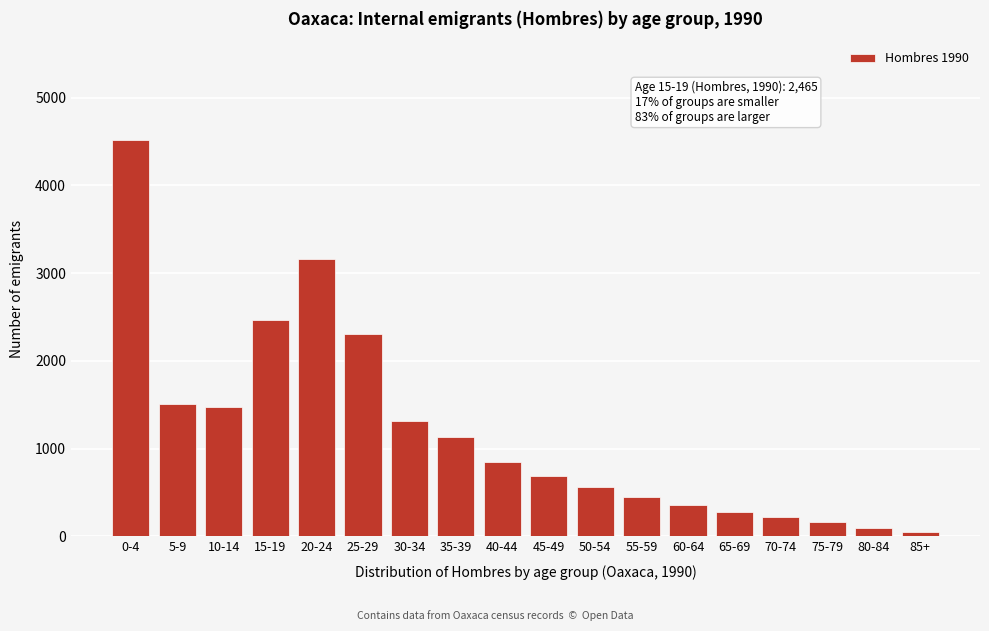

Reading left to right, list all the values displayed in this chart.

4514	1509	1468	2465	3161	2302	1317	1133	848	688	561	452	357	281	216	158	100	52